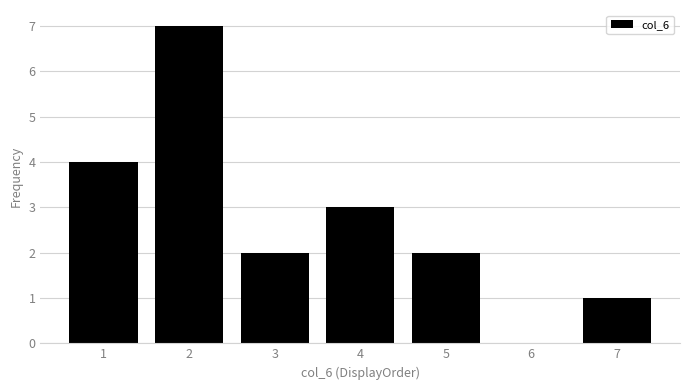

Reading left to right, transcribe all the data shown in this chart.

1=4	2=7	3=2	4=3	5=2	6=0	7=1